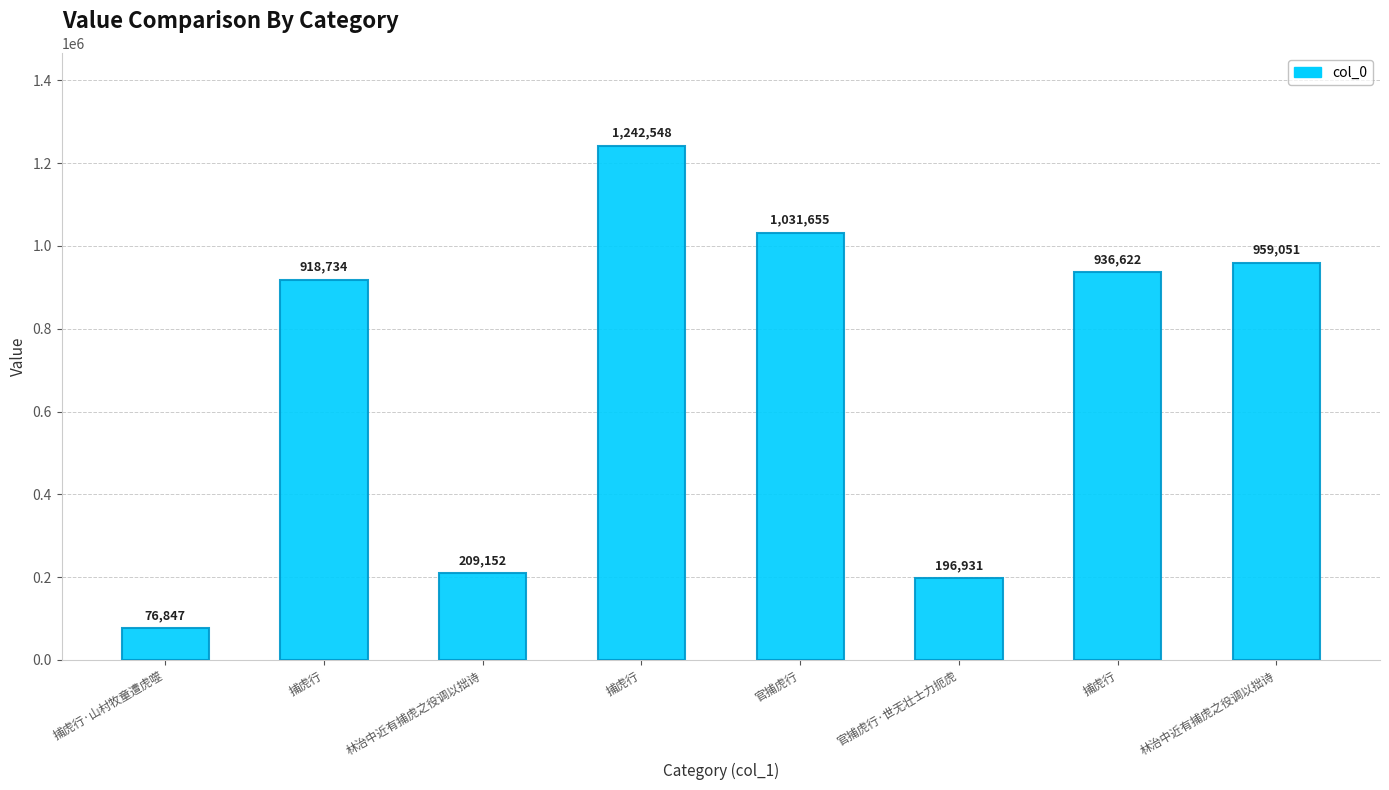

Is it true that the value at 捕虎行 is 696279?

False